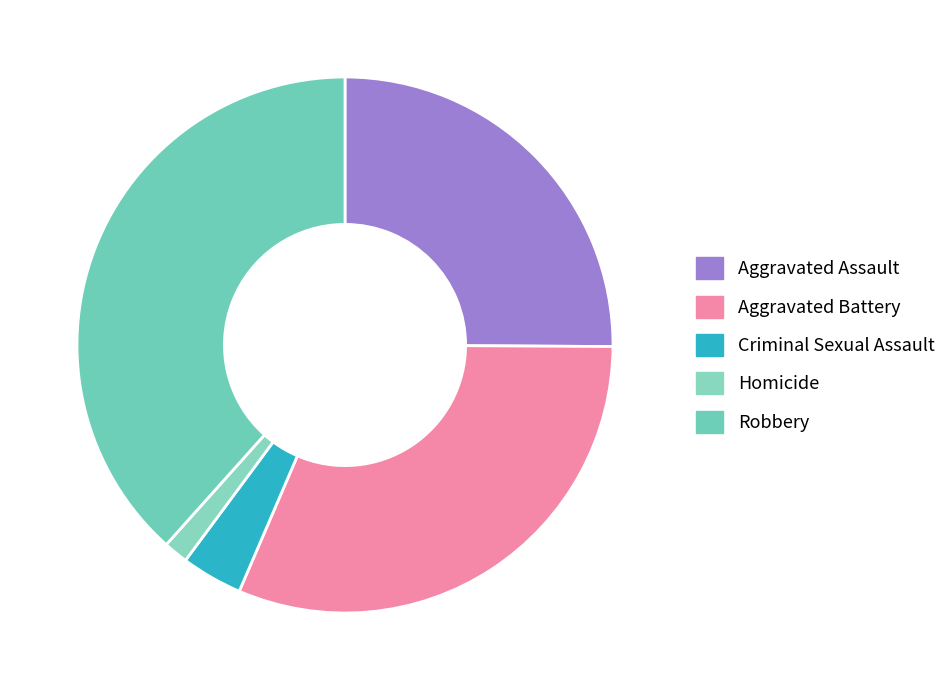

The Criminal Sexual Assault slice represents 13% of the pie. True or false?

False